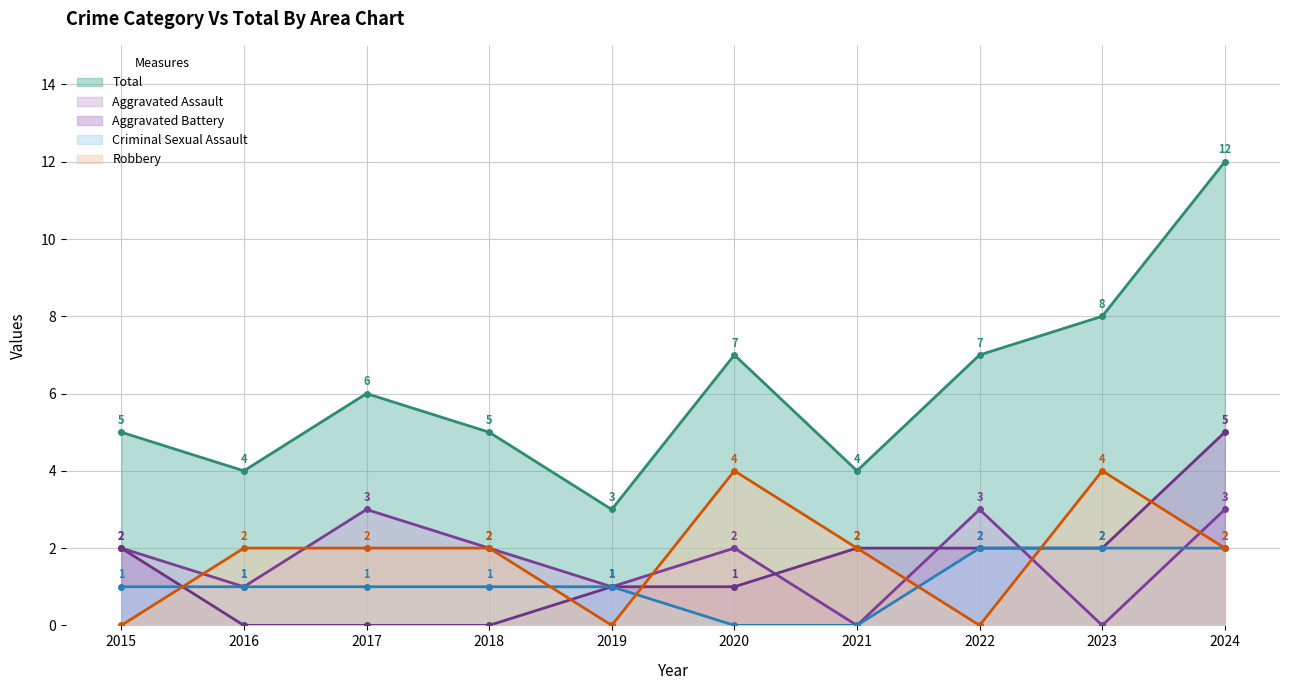

How many categories are shown in the chart?

10